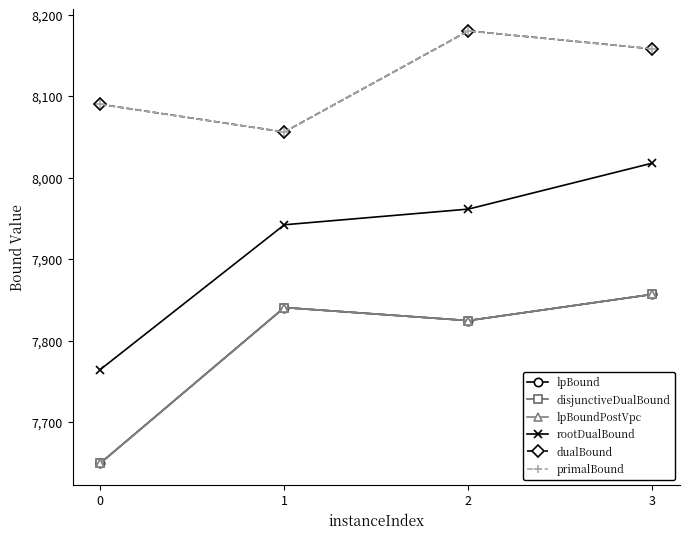

Does the chart have visible grid lines?

No